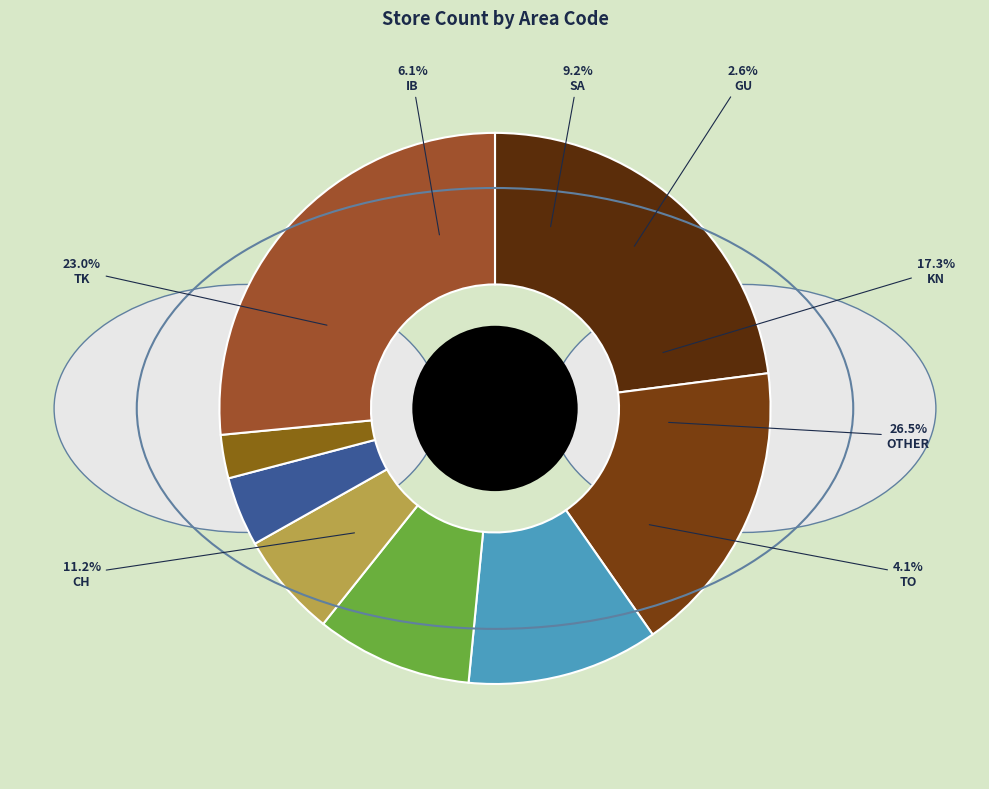

Combined, what portion of the pie is CH and TK?

34.2%